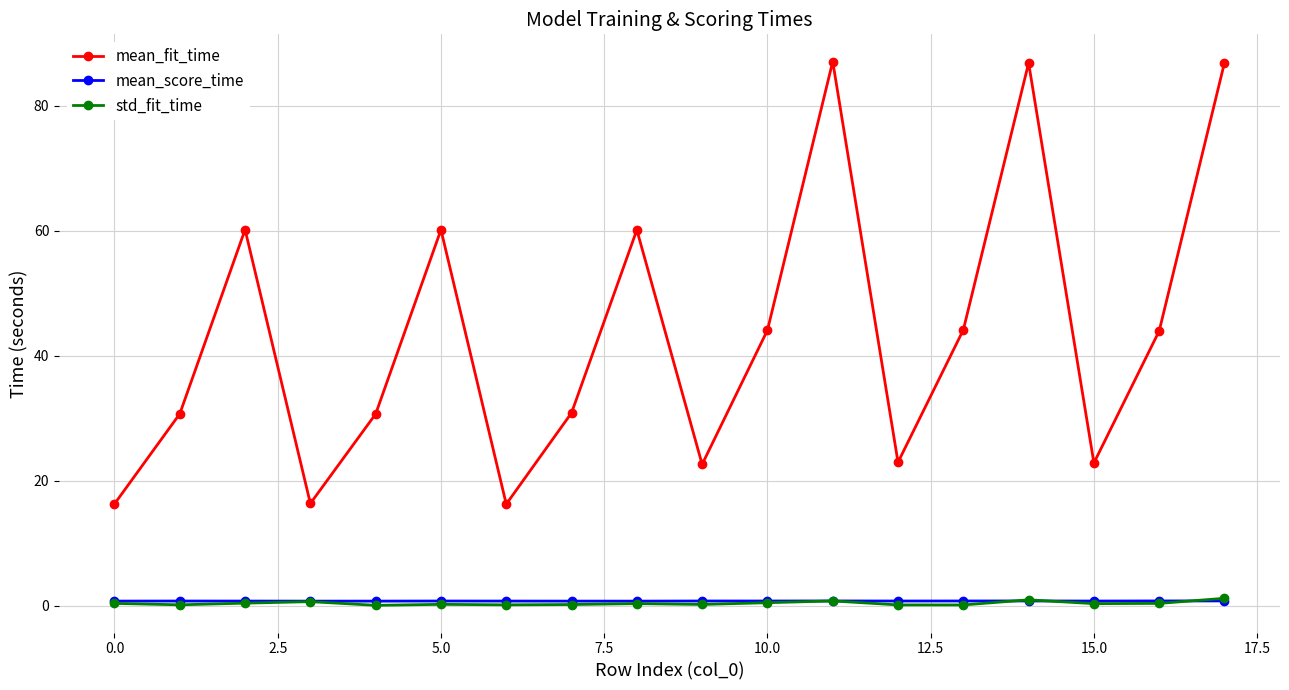

How many lines are shown in the chart?

3